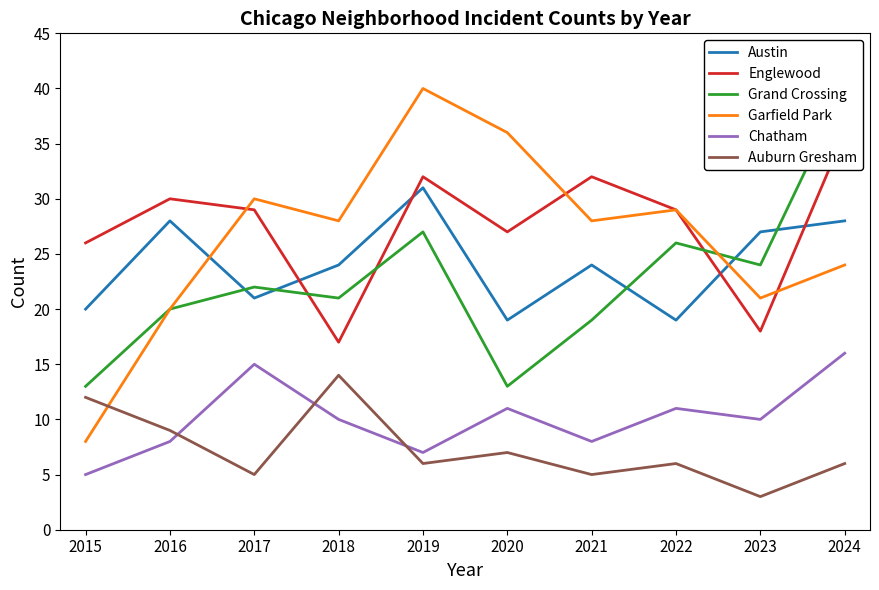

Rank the categories by Garfield Park value from lowest to highest.

2015, 2016, 2023, 2024, 2018, 2021, 2022, 2017, 2020, 2019